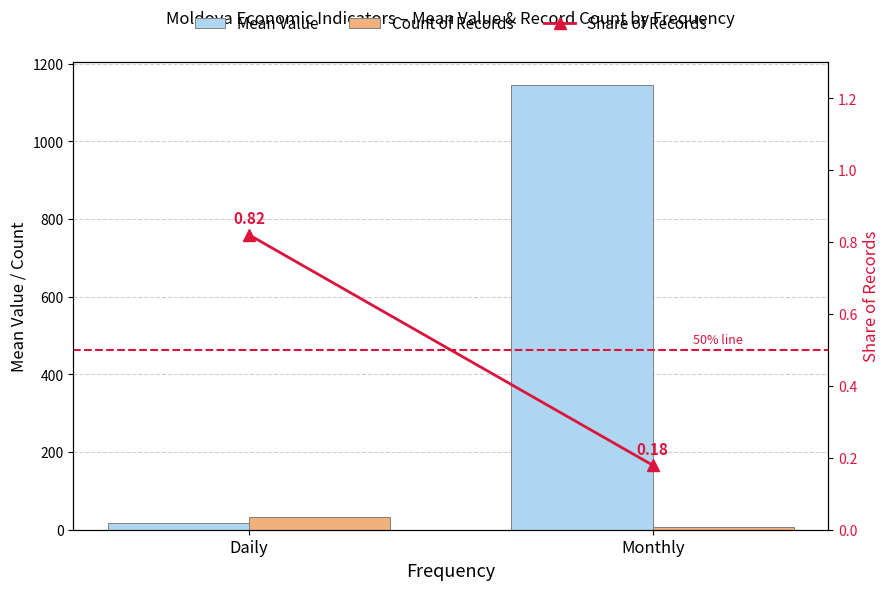

Reading right to left, what are all the values shown in this chart?

Mean Value: Monthly=1146.4	Daily=17.8
Count of Records: Monthly=7.0	Daily=32.0
Share of Records: Monthly=0.2	Daily=0.8